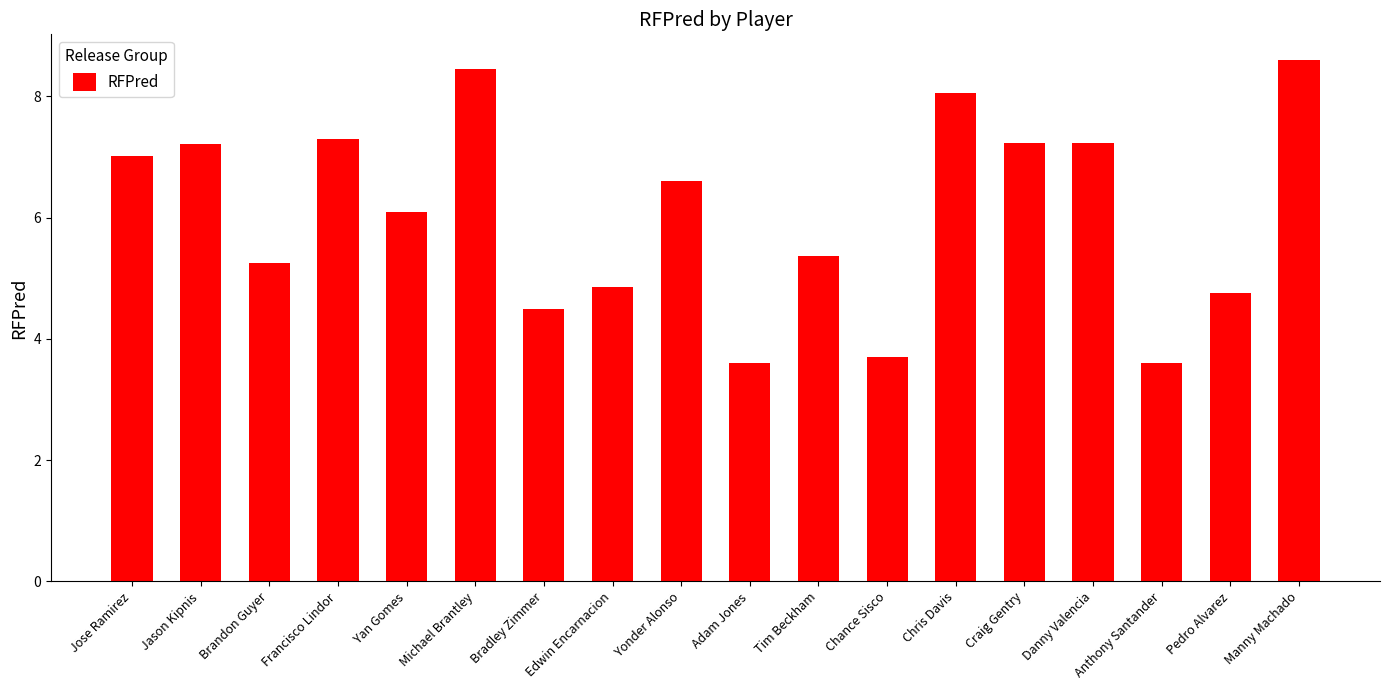

The value at Chance Sisco is 3.7. True or false?

True